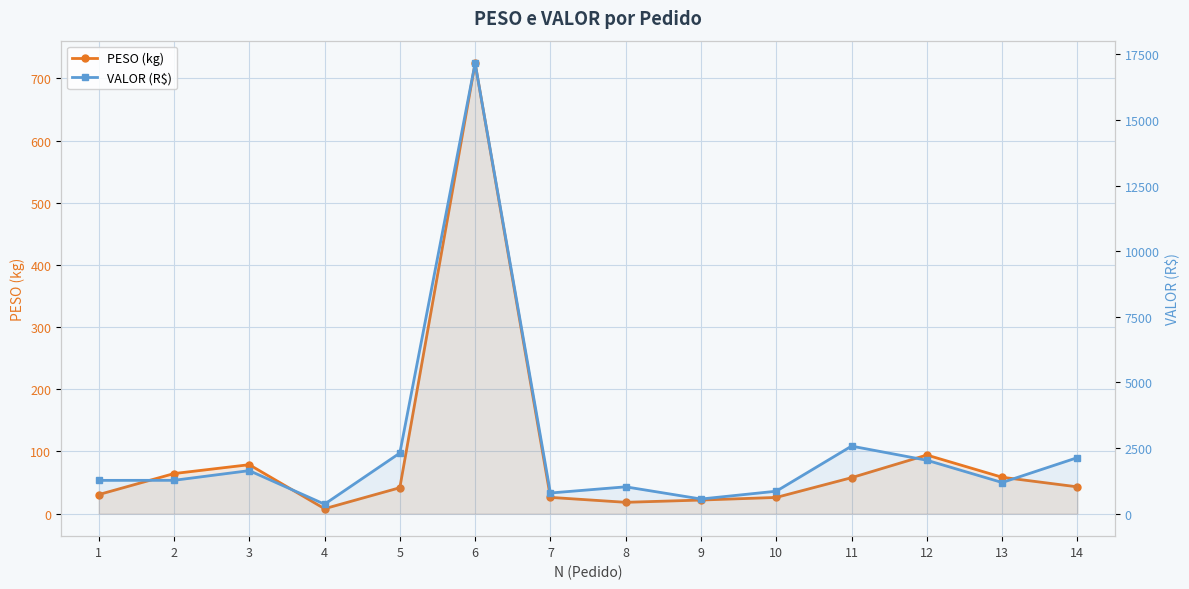

List the series in order of their peak value, lowest first.

PESO (kg), VALOR (R$)